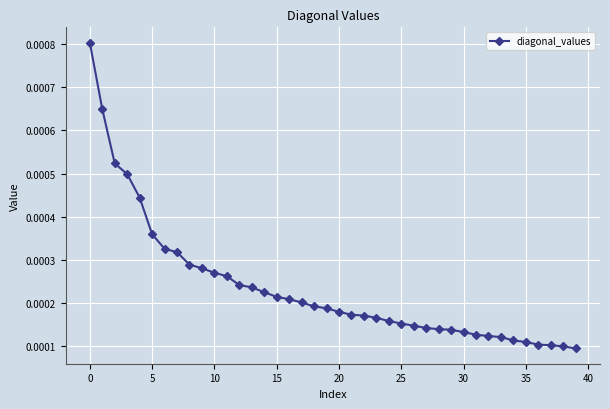

Count the number of data series in this chart.

1